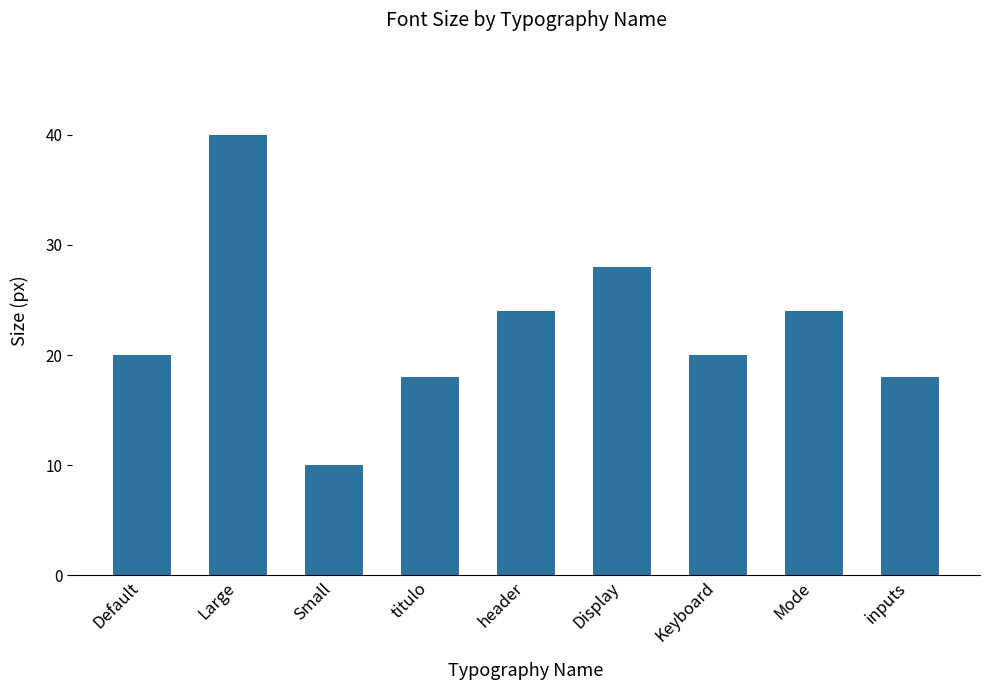

True or false: the data shows 8 at titulo.

False